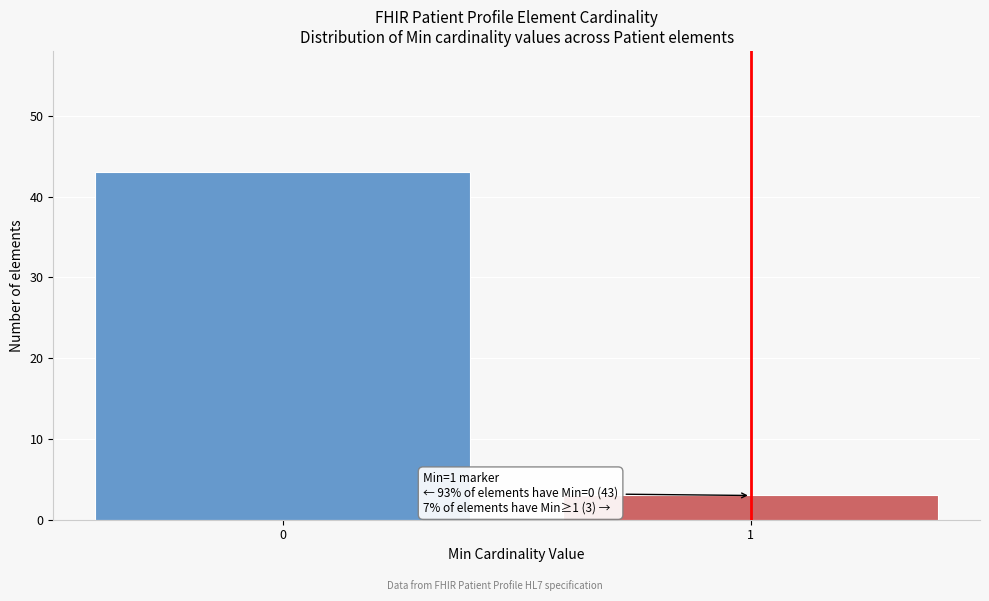

Reading right to left, transcribe all the data shown in this chart.

3	43